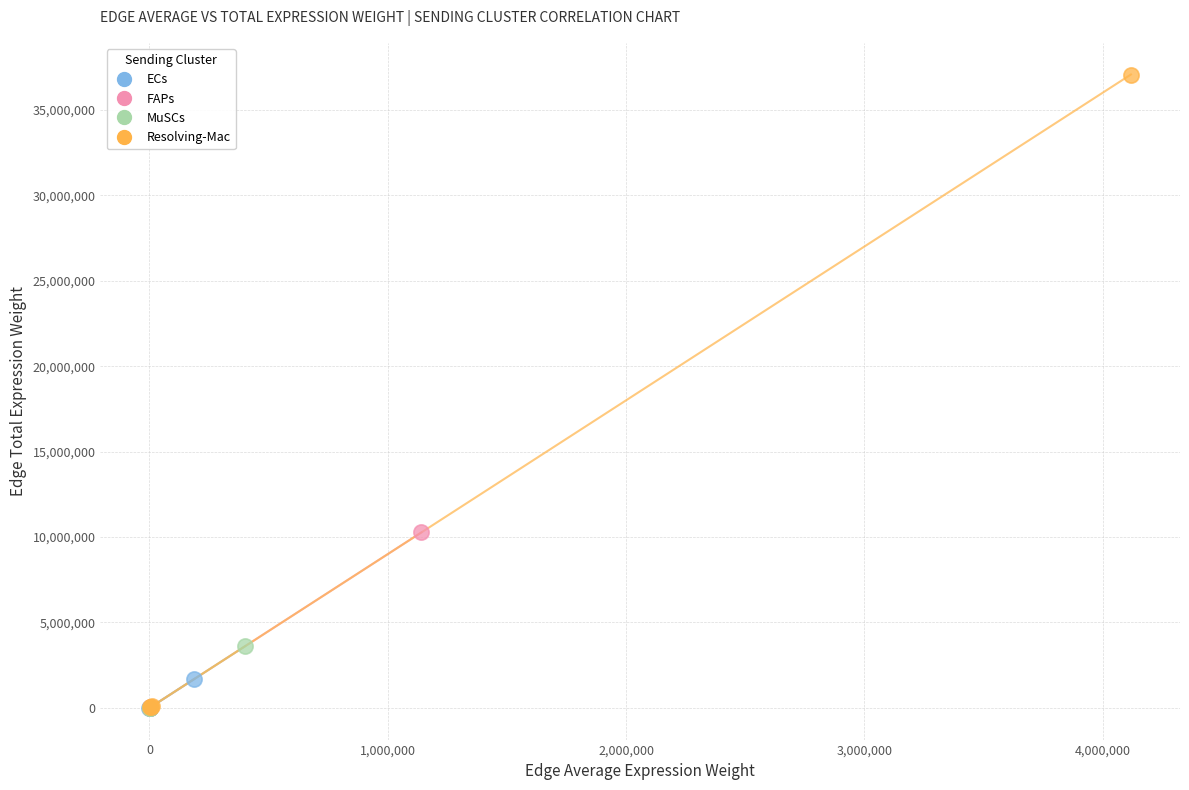

Which series has the widest spread of Y values?

Resolving-Mac